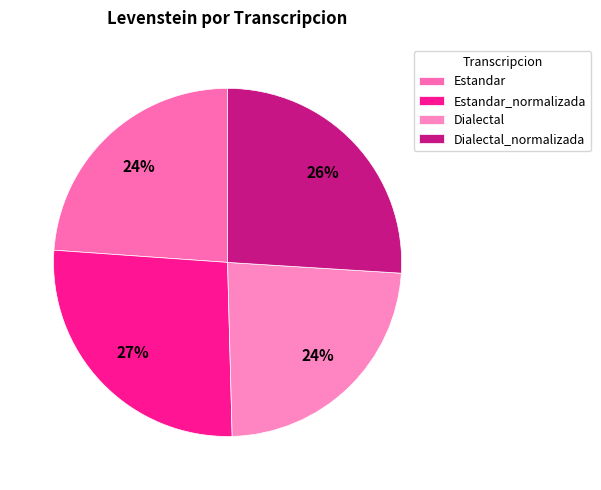

To the nearest percent, what is the combined percentage of Dialectal_normalizada and Dialectal?

50%